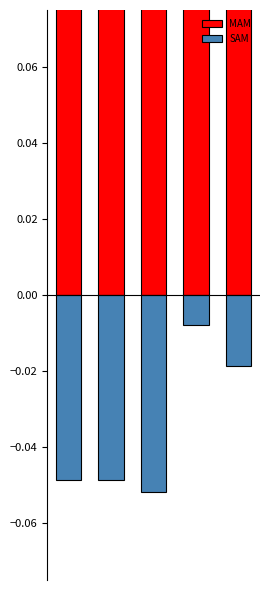

Reading right to left, list all the values displayed in this chart.

MAM: 0.1	0.1	0.2	0.1	0.1
SAM: -0.0	-0.0	-0.1	-0.0	-0.0